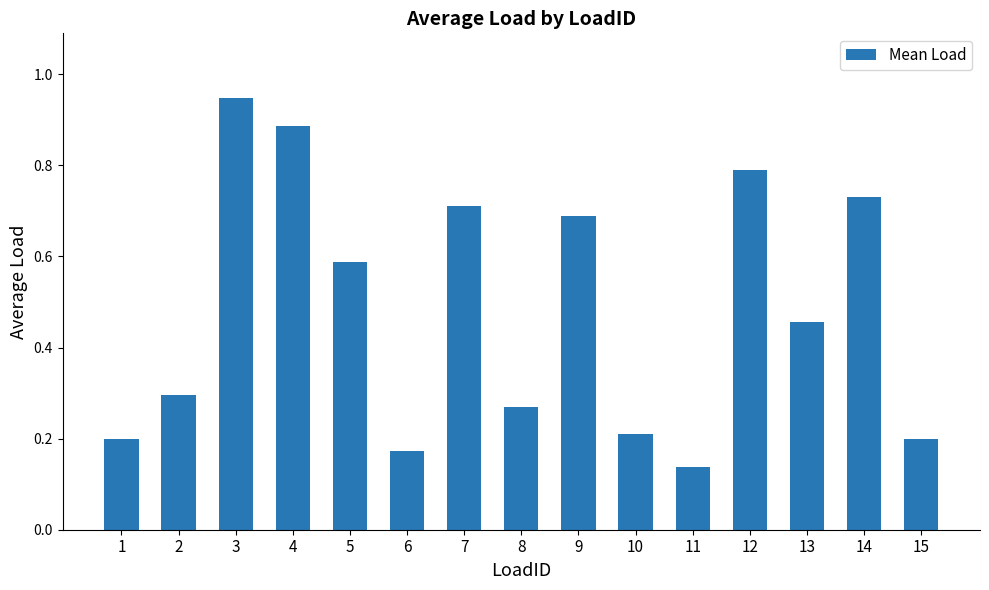

Which category has the highest value across all series?

3